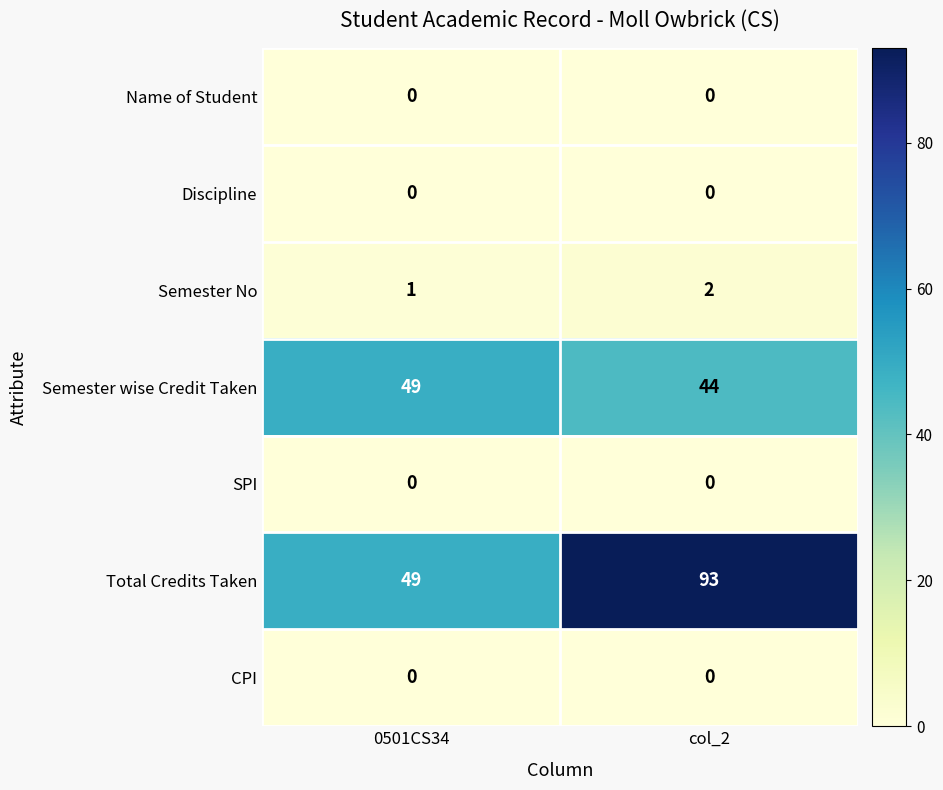

Which category has the lowest value in the Total Credits Taken series?

0501CS34